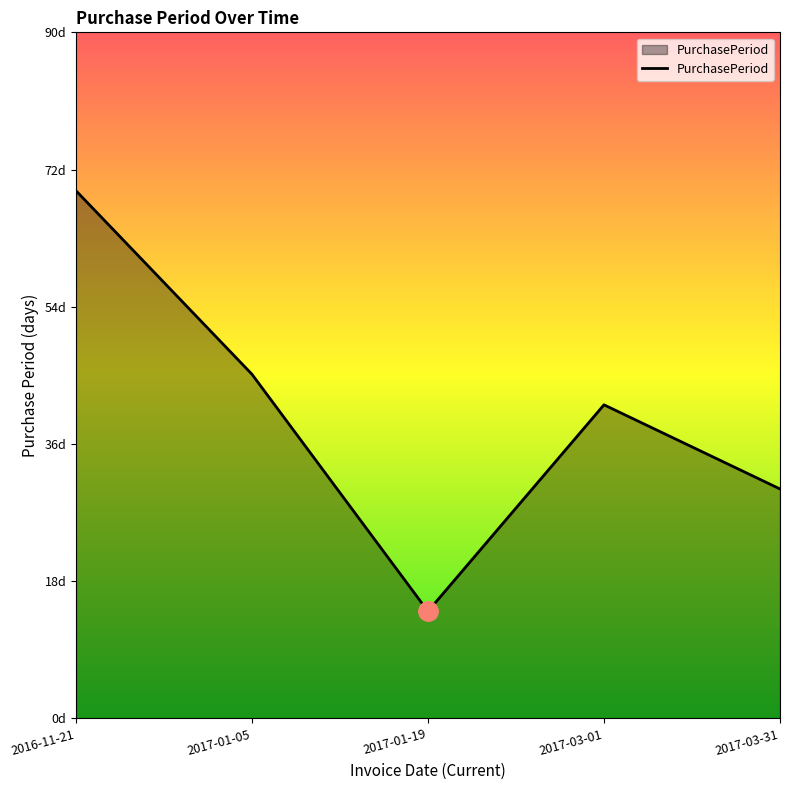

What position from the right is 2016-11-21?

5